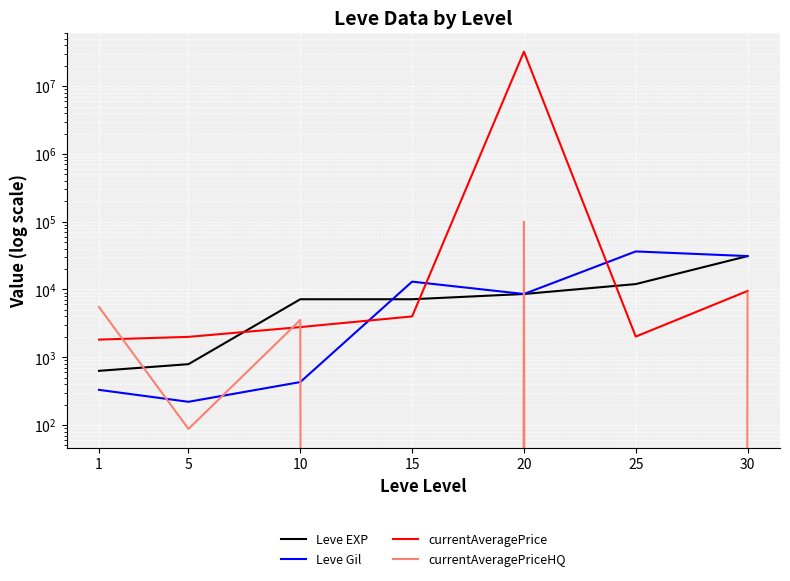

At 20, list the series in order from largest to smallest.

currentAveragePrice, currentAveragePriceHQ, Leve EXP, Leve Gil